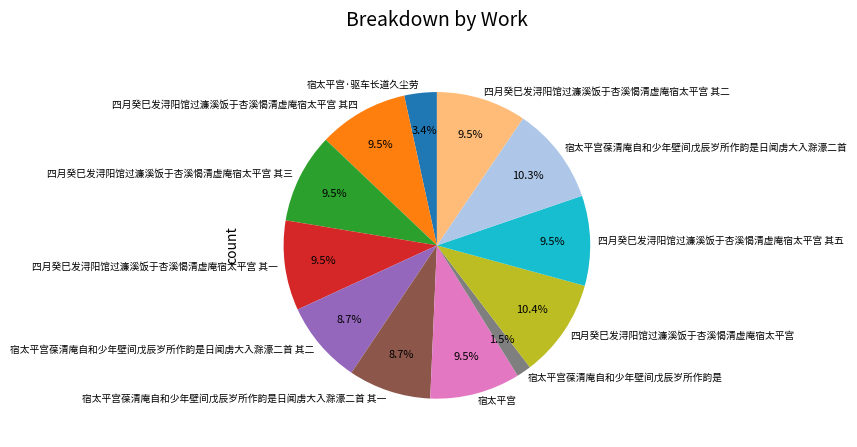

To the nearest percent, what is the combined percentage of 四月癸巳发浔阳馆过濂溪饭于杏溪愒清虚庵宿太平宫 其三 and 宿太平宫葆清庵自和少年壁间戊辰岁所作韵是日闻虏大入滁濠二首?

20%